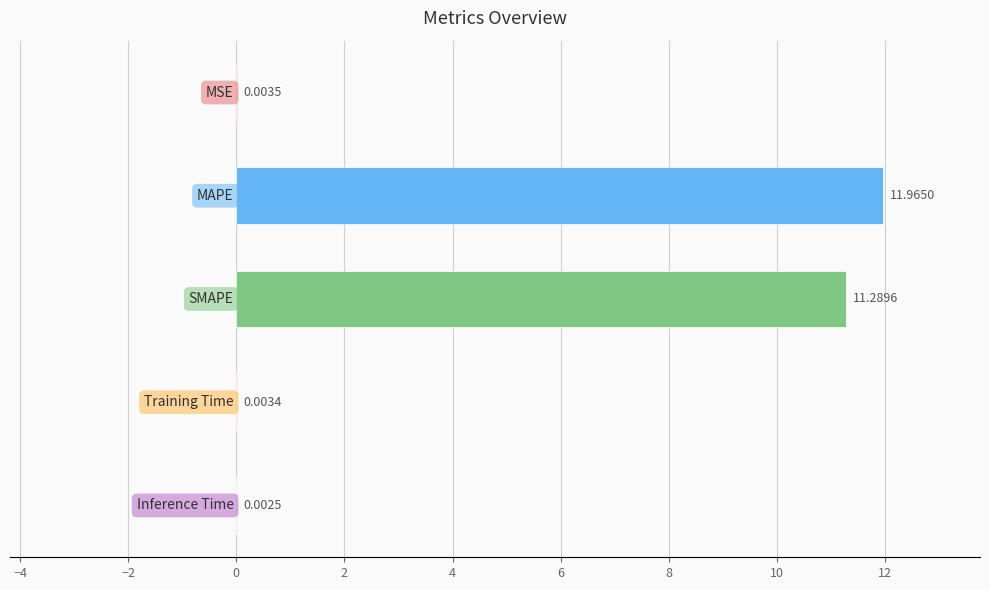

What is the sum of all values?

23.3